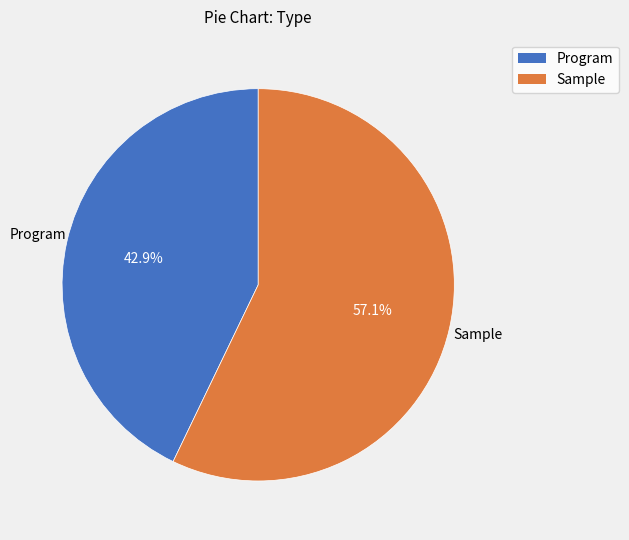

Which slice represents more than half of the pie?

Sample